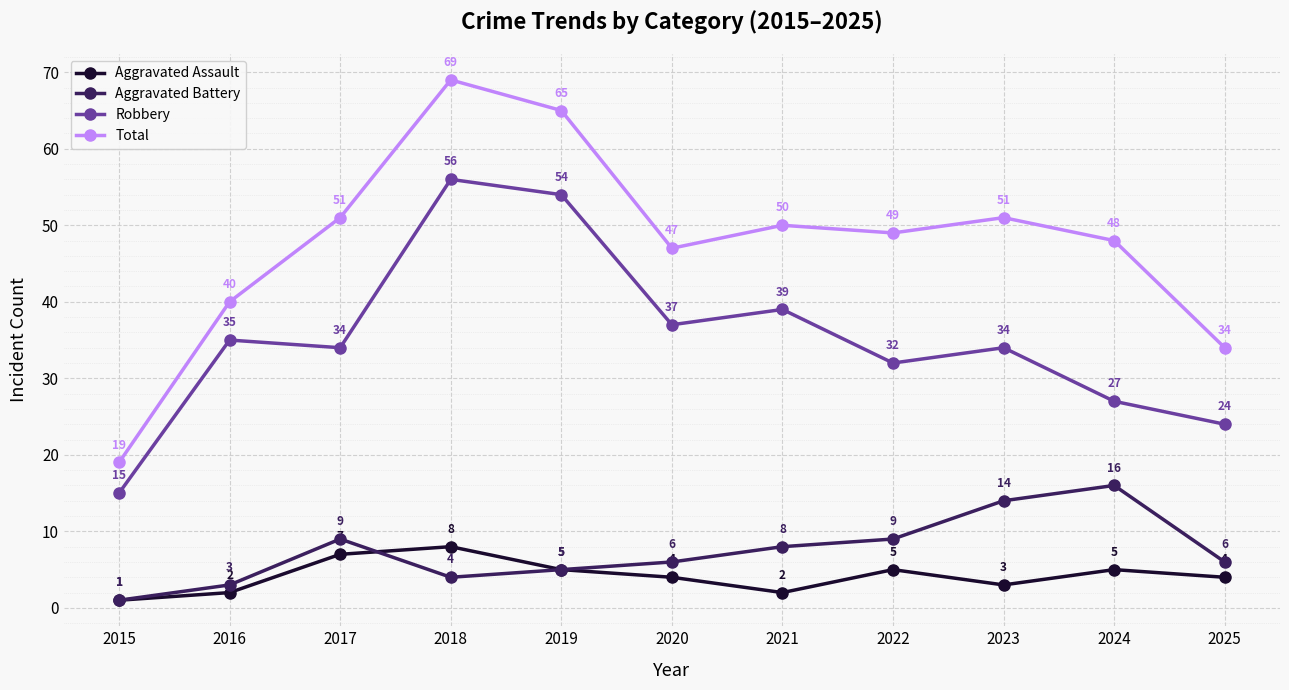

At which category is the sum across all series the highest?

2018